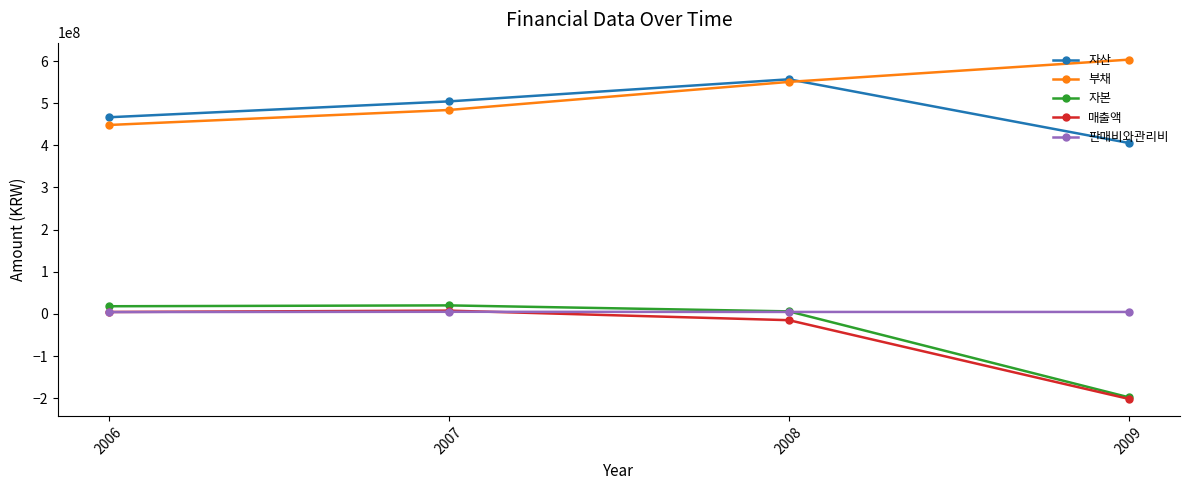

Which series has the largest range (max minus min)?

자본